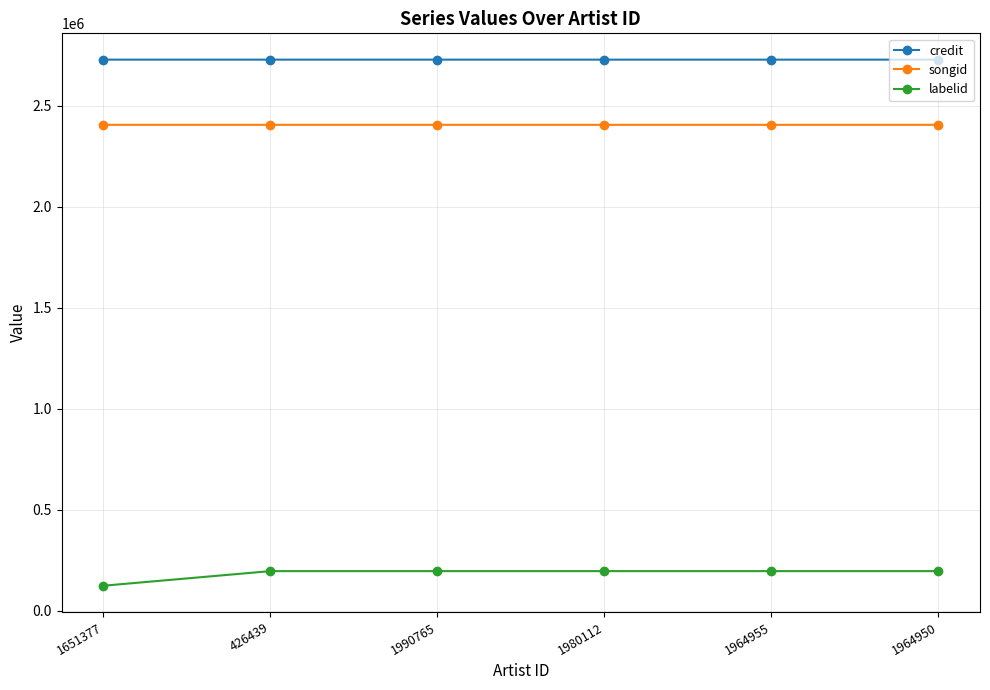

The labelid series shows 195848 at 1964950. True or false?

True